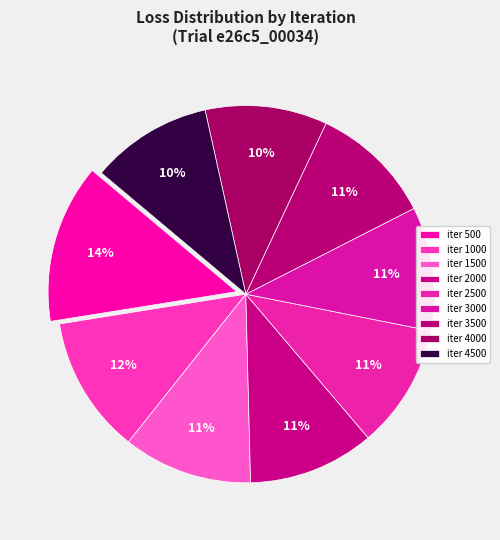

Count the number of slices in the pie.

9